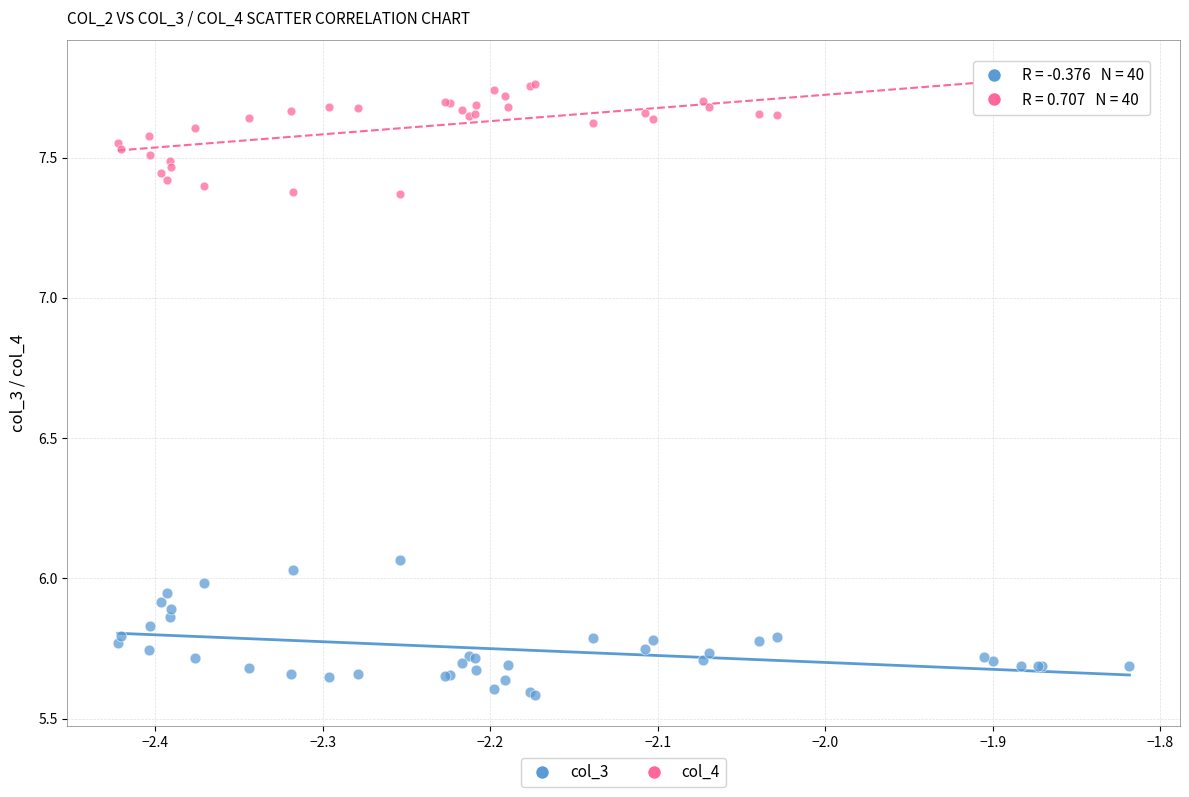

What is the X range (max minus min) for the scatter plot?

0.6